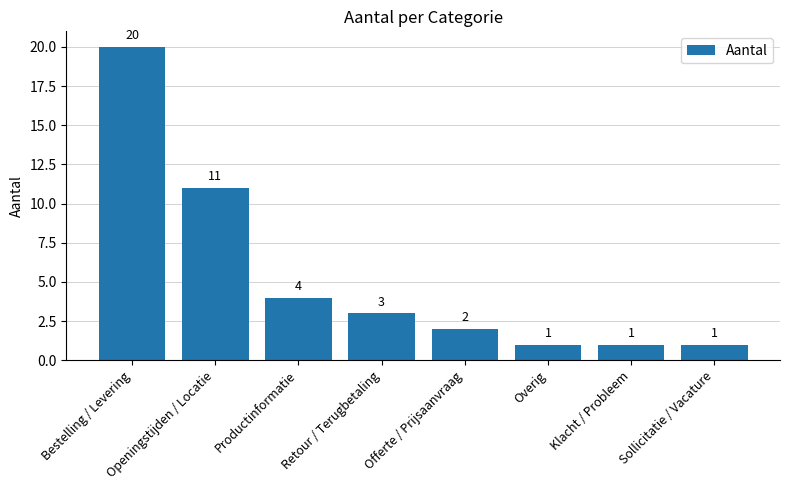

What is the difference between the second highest and second lowest values?

10